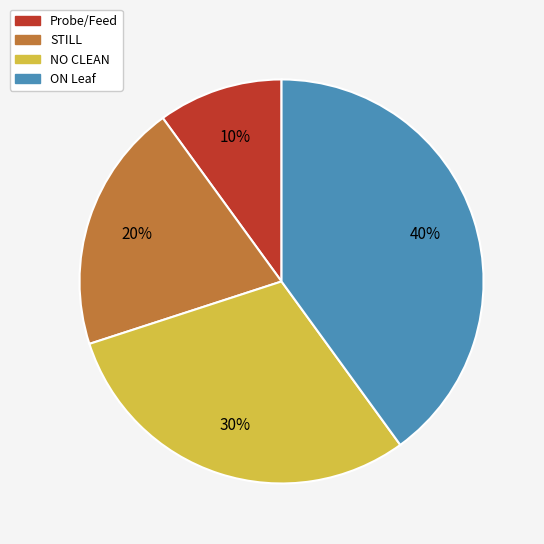

What percentage is the NO CLEAN slice, to the nearest percent?

30%